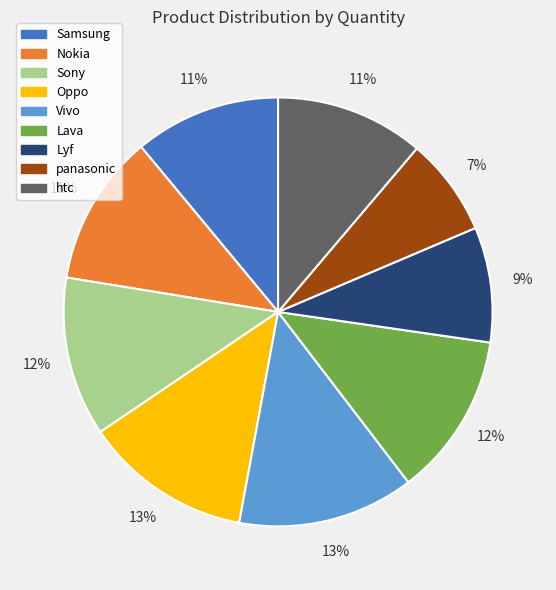

To the nearest percent, what is the average slice percentage?

11%